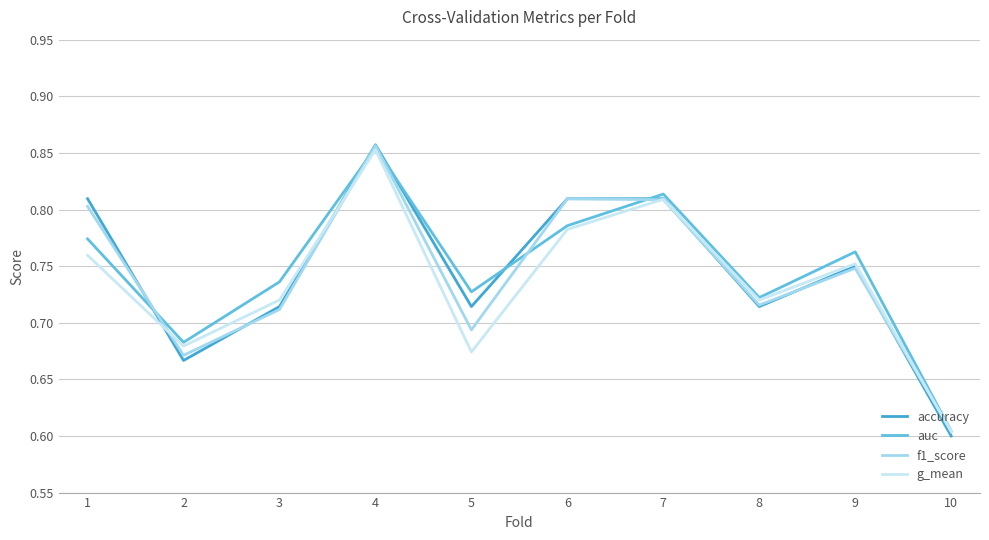

What is the total value across all series at 10?

2.4